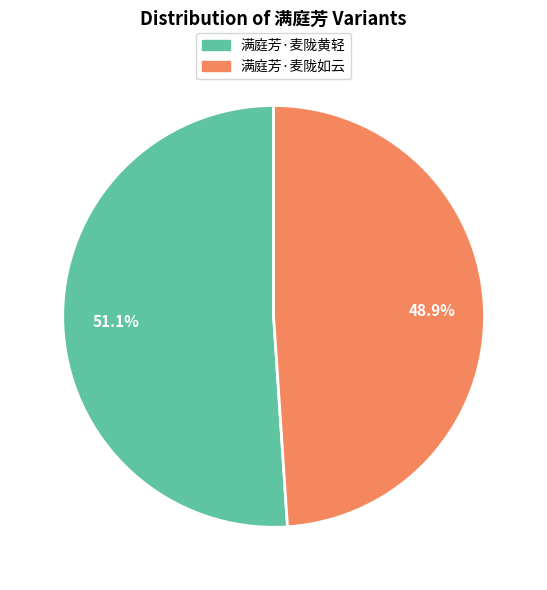

Is the sum of 满庭芳·麦陇如云 and 满庭芳·麦陇黄轻 greater than half?

Yes